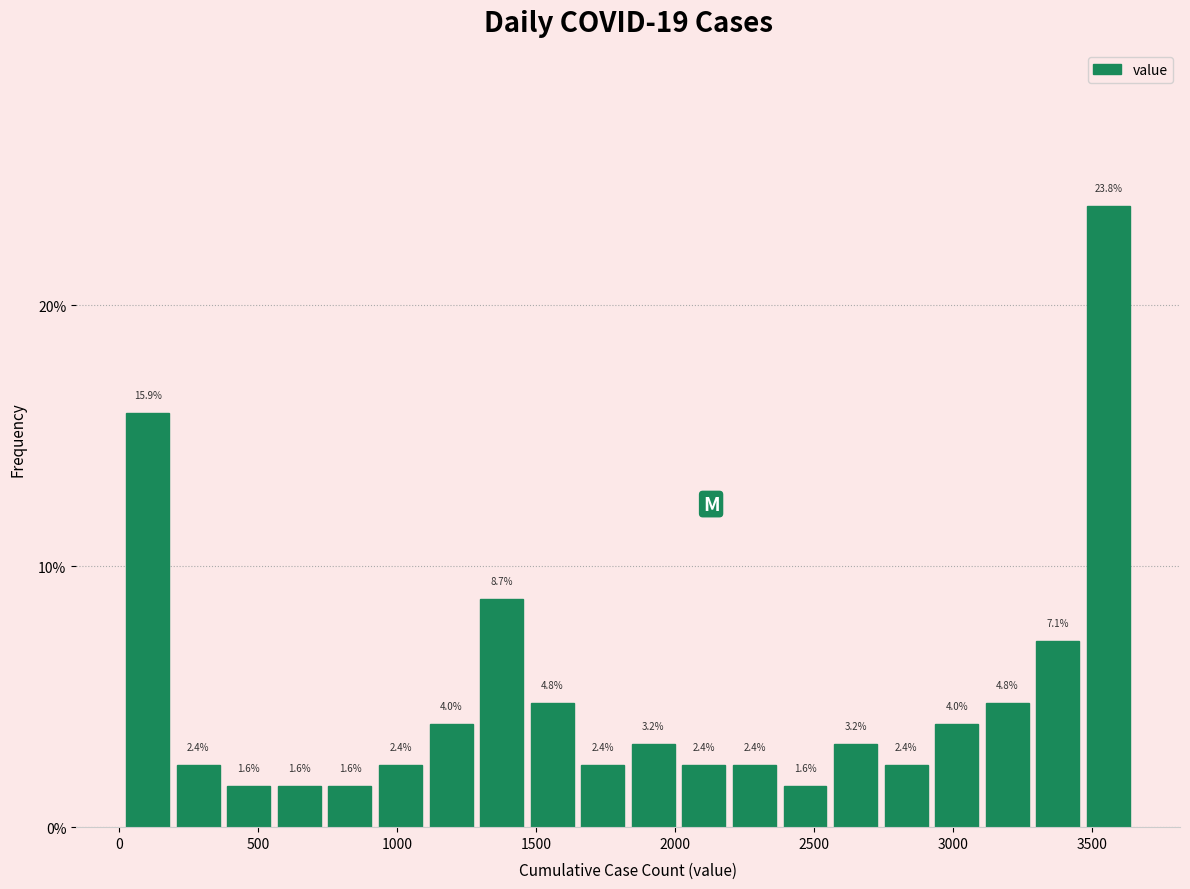

Read against the x-axis, roughly where is the centre of the tallest bar?

3550